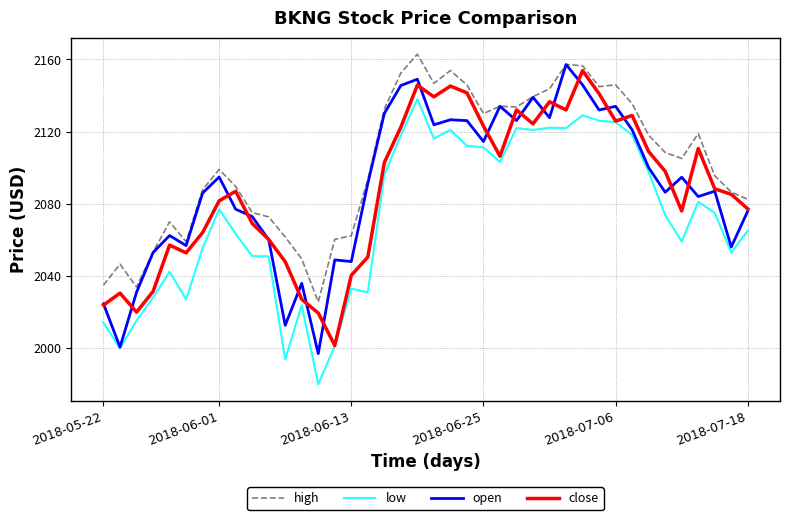

True or false: close has more than 0 interior local peaks.

True